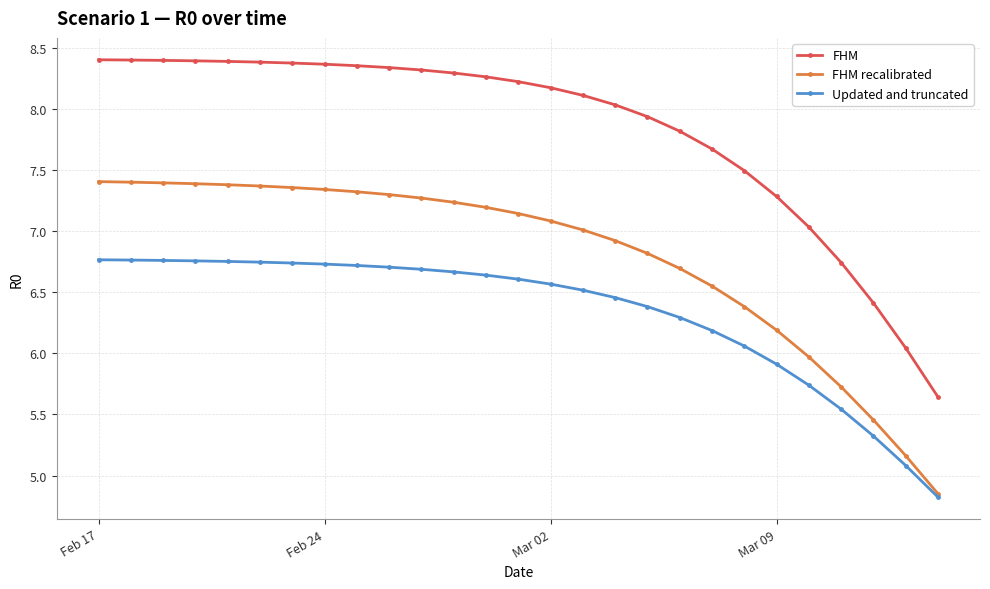

What are all the series names shown in the legend?

FHM, FHM recalibrated, Updated and truncated